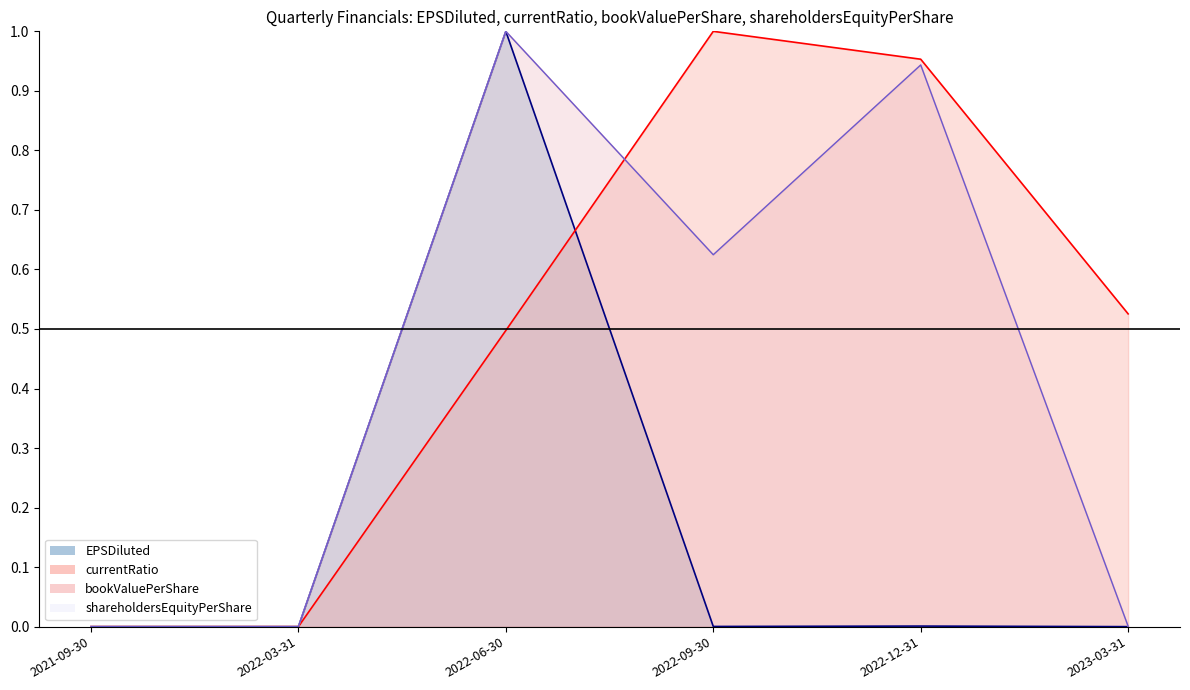

What is the label of the 4th point from the left?

2022-09-30